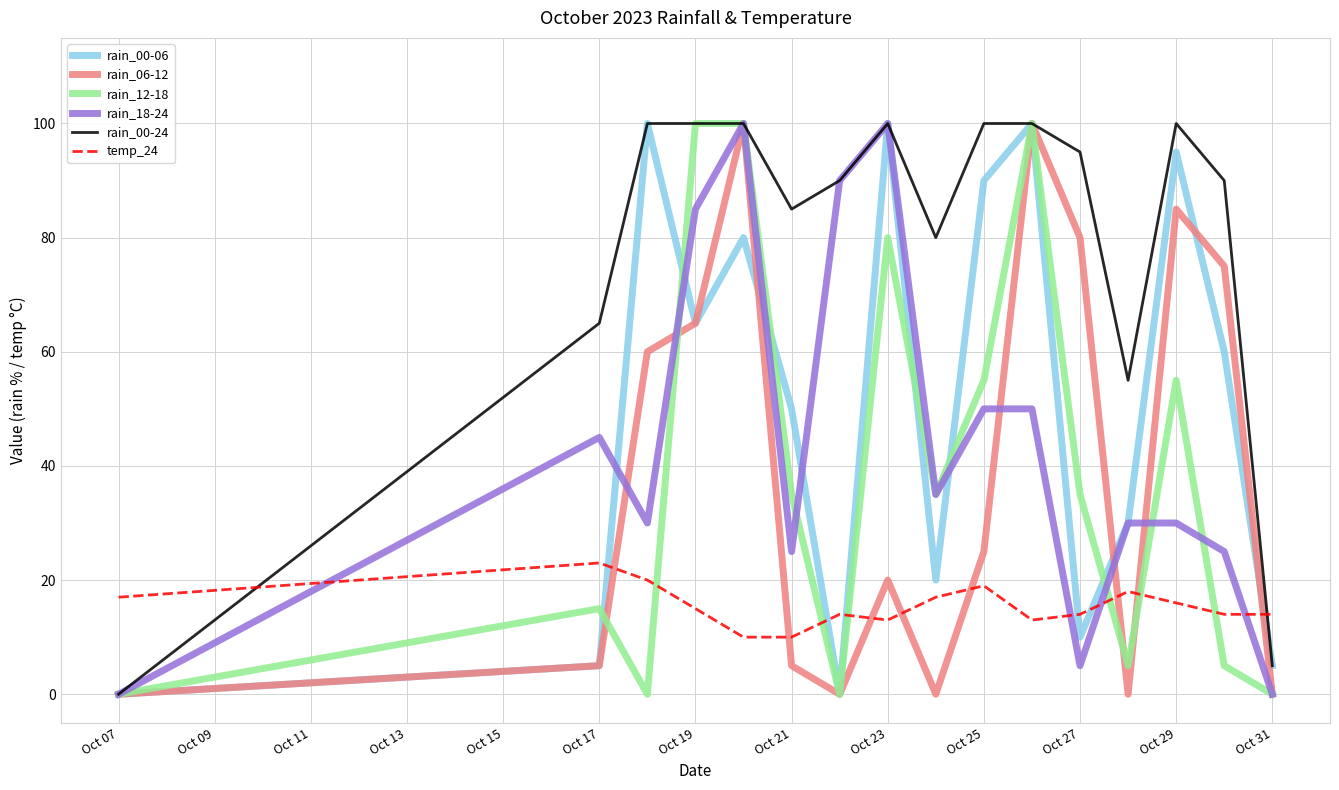

Which series ends up on top after the final intersection of temp_24 and rain_12-18?

temp_24